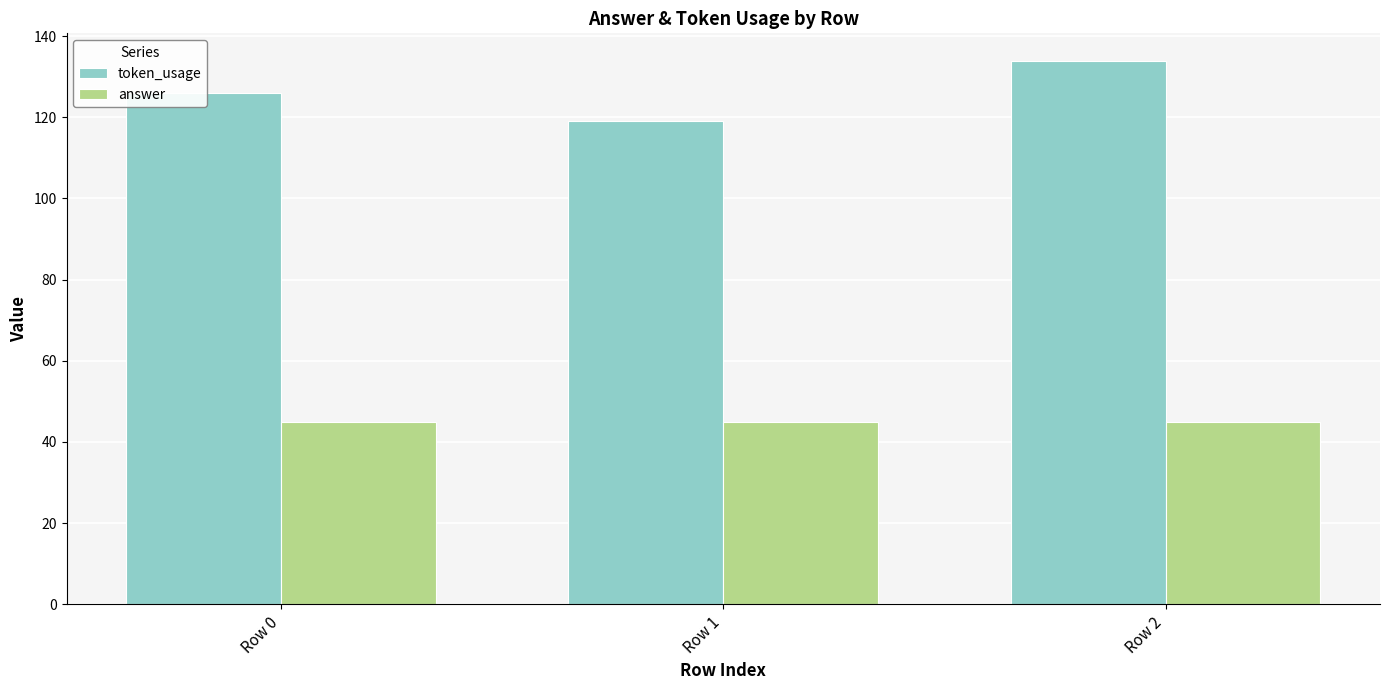

Does the chart contain stacked bars?

No